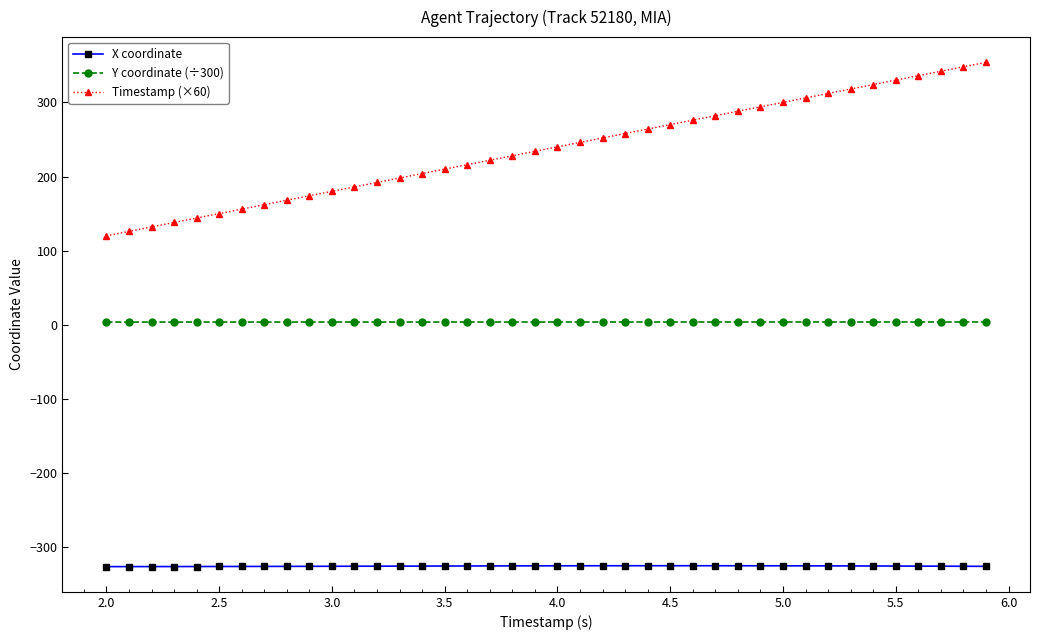

What is the value of the X coordinate point at the 23rd from the left?

-324.9